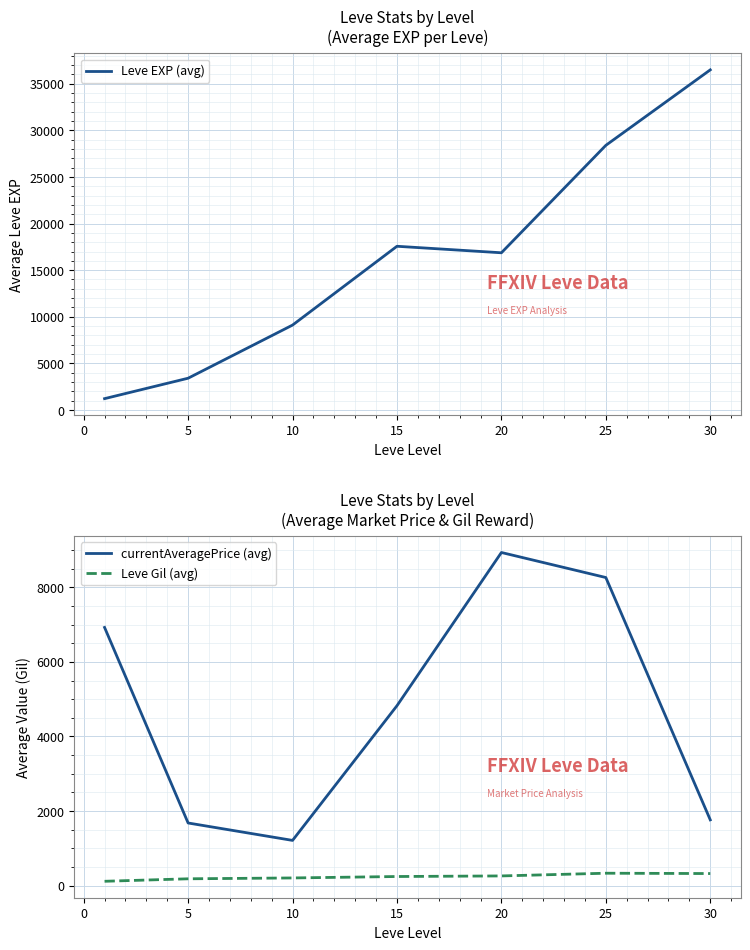

What is the greatest value displayed?

36492.5